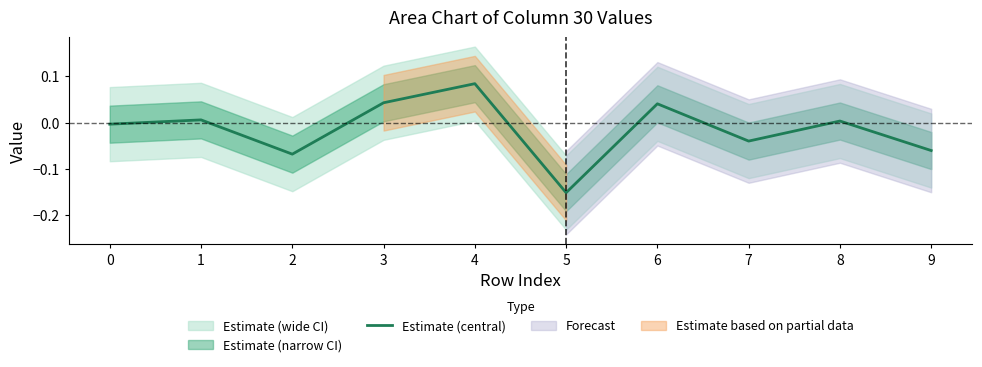

The value at 9 is -0.1. True or false?

True